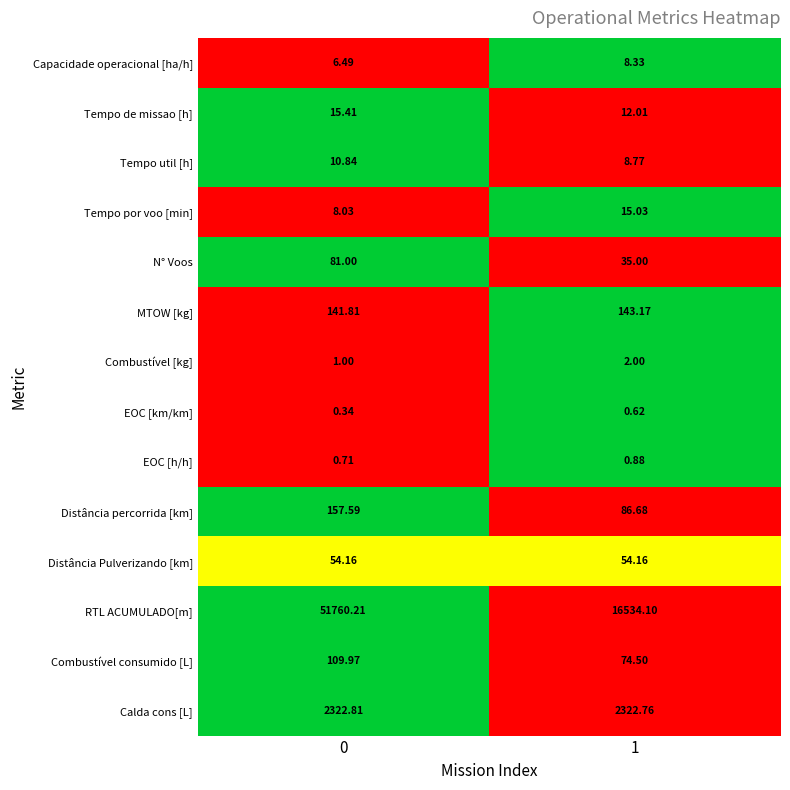

At 1, list the series in order from smallest to largest.

EOC [km/km], EOC [h/h], Combustível [kg], Capacidade operacional [ha/h], Tempo util [h], Tempo de missao [h], Tempo por voo [min], N° Voos, Distância Pulverizando [km], Combustível consumido [L], Distância percorrida [km], MTOW [kg], Calda cons [L], RTL ACUMULADO[m]